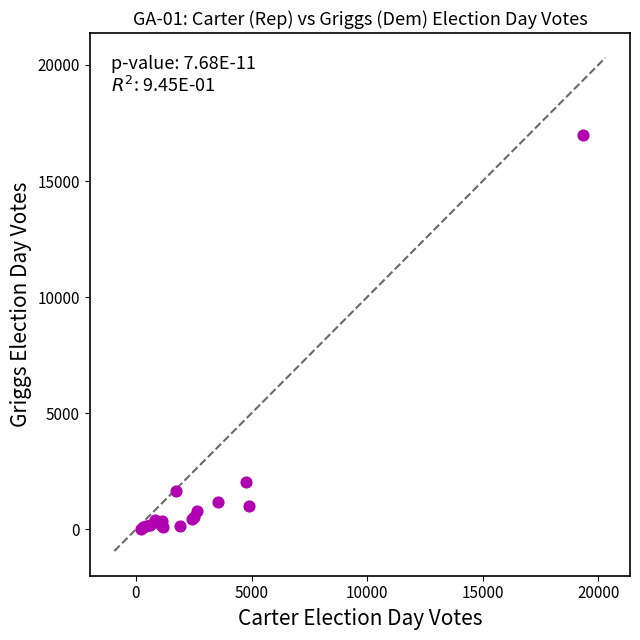

What Y value in the scatter plot is closest to 8498?

2020